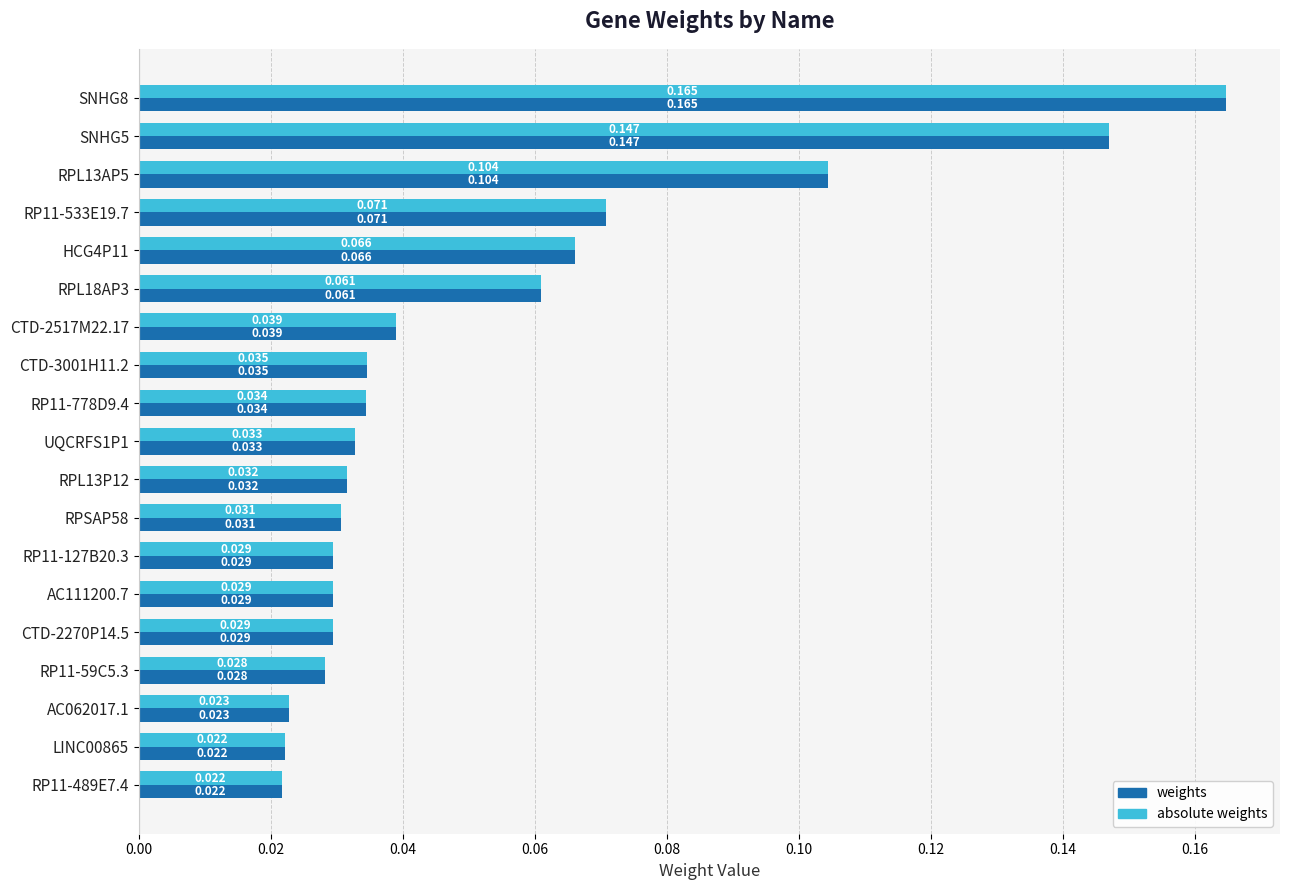

Is the value of absolute weights at LINC00865 greater than the value of weights at RP11-127B20.3?

No